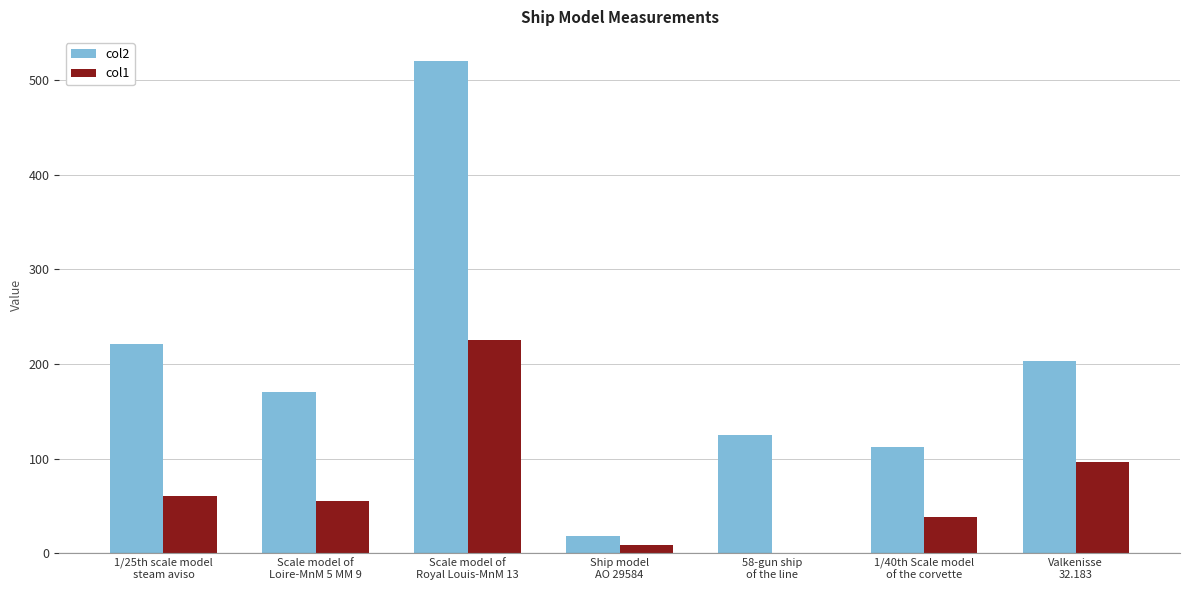

What is the average value of the col2 series?

195.5